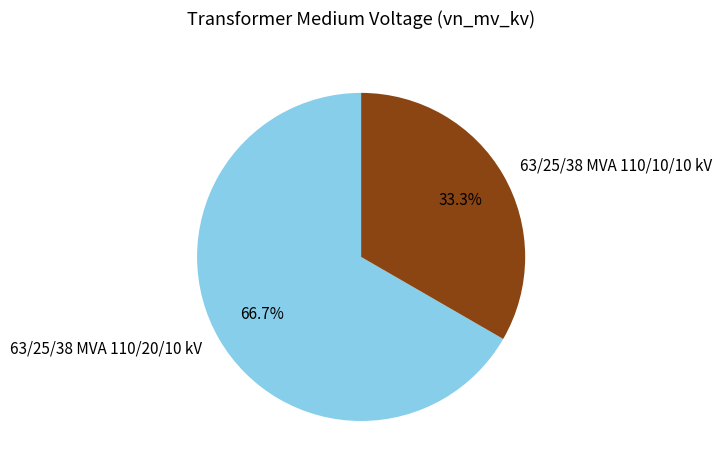

What is the ratio of the value at 63/25/38 MVA 110/10/10 kV to the value at 63/25/38 MVA 110/20/10 kV?

0.5